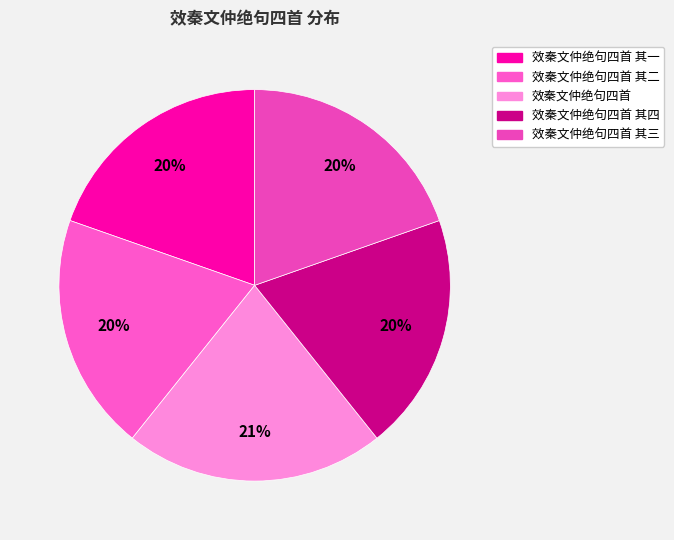

To the nearest percent, what is the average slice percentage?

20%